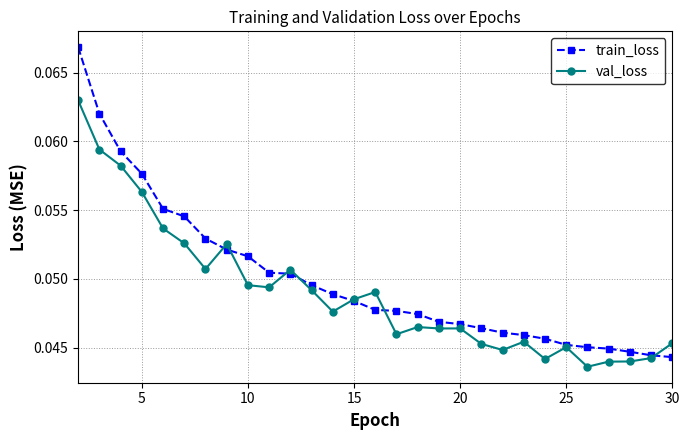

True or false: val_loss has more than 0 points higher than both neighbors.

True